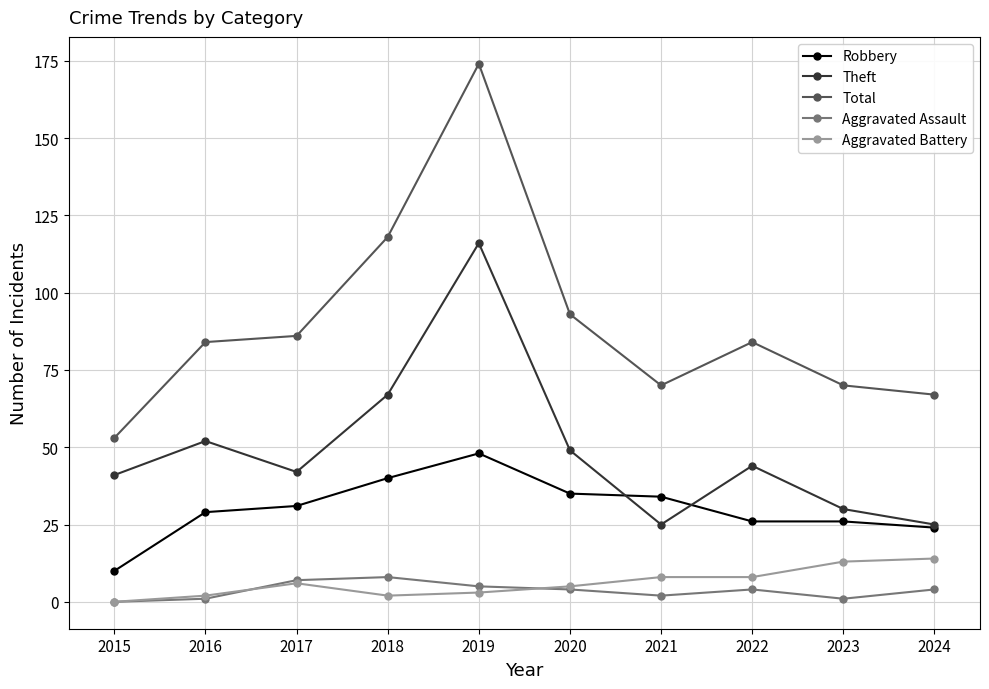

What is the greatest value displayed?

174